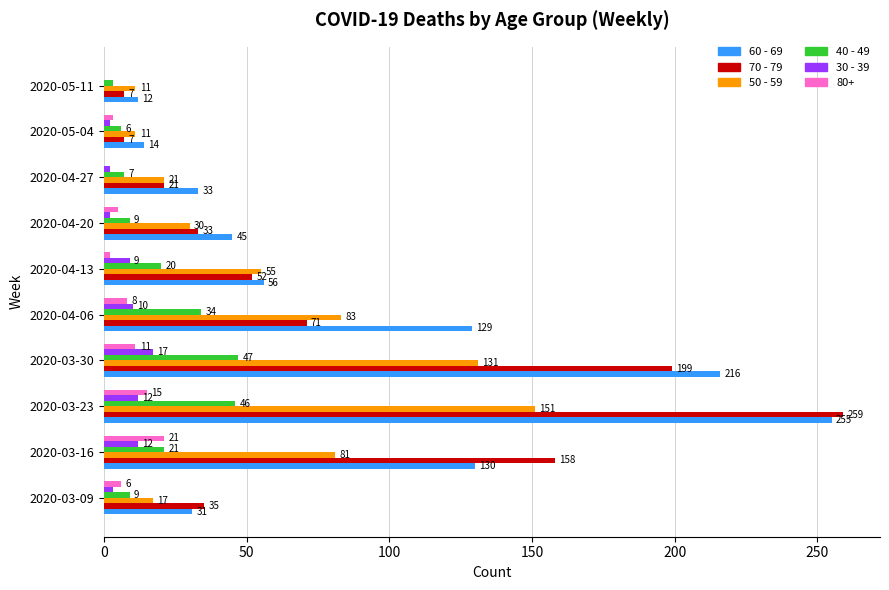

Is the value of 70 - 79 at 2020-04-27 greater than the value of 50 - 59 at 2020-03-16?

No